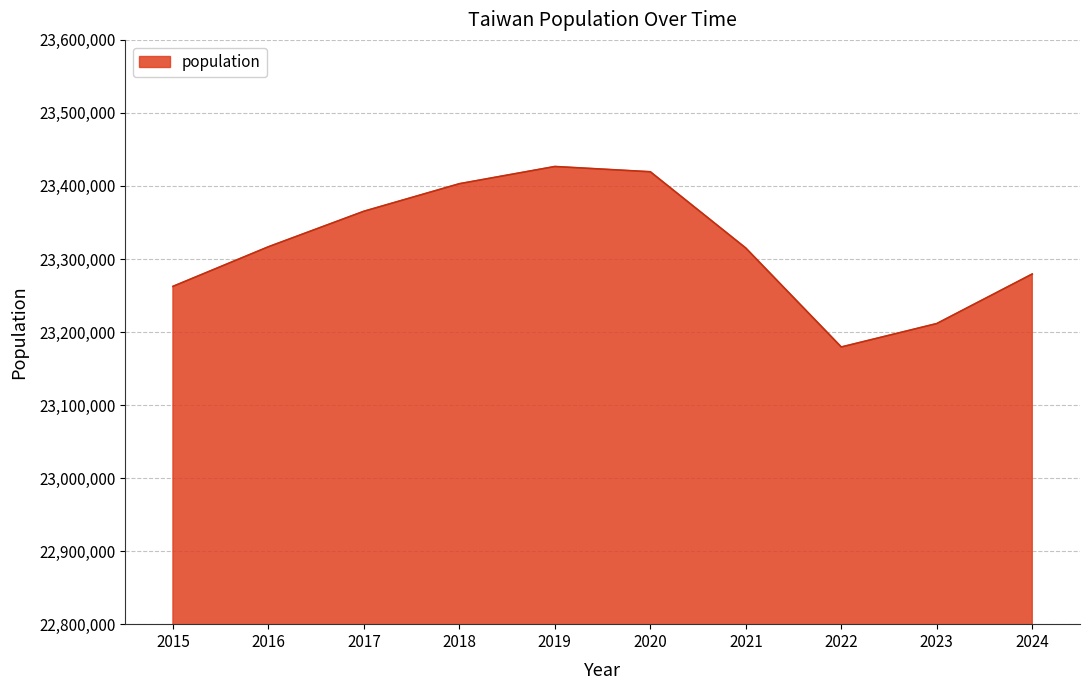

Is it true that the value at 2019 is 35863676?

False